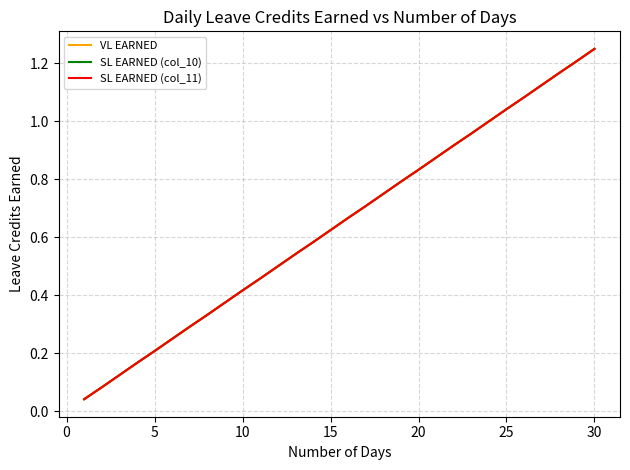

Is this an area chart (filled region under the line)?

No